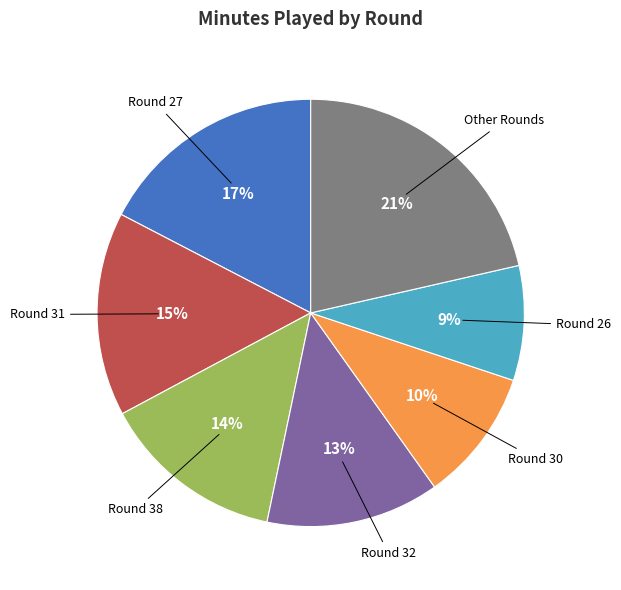

To the nearest percent, what is the average slice percentage?

14%